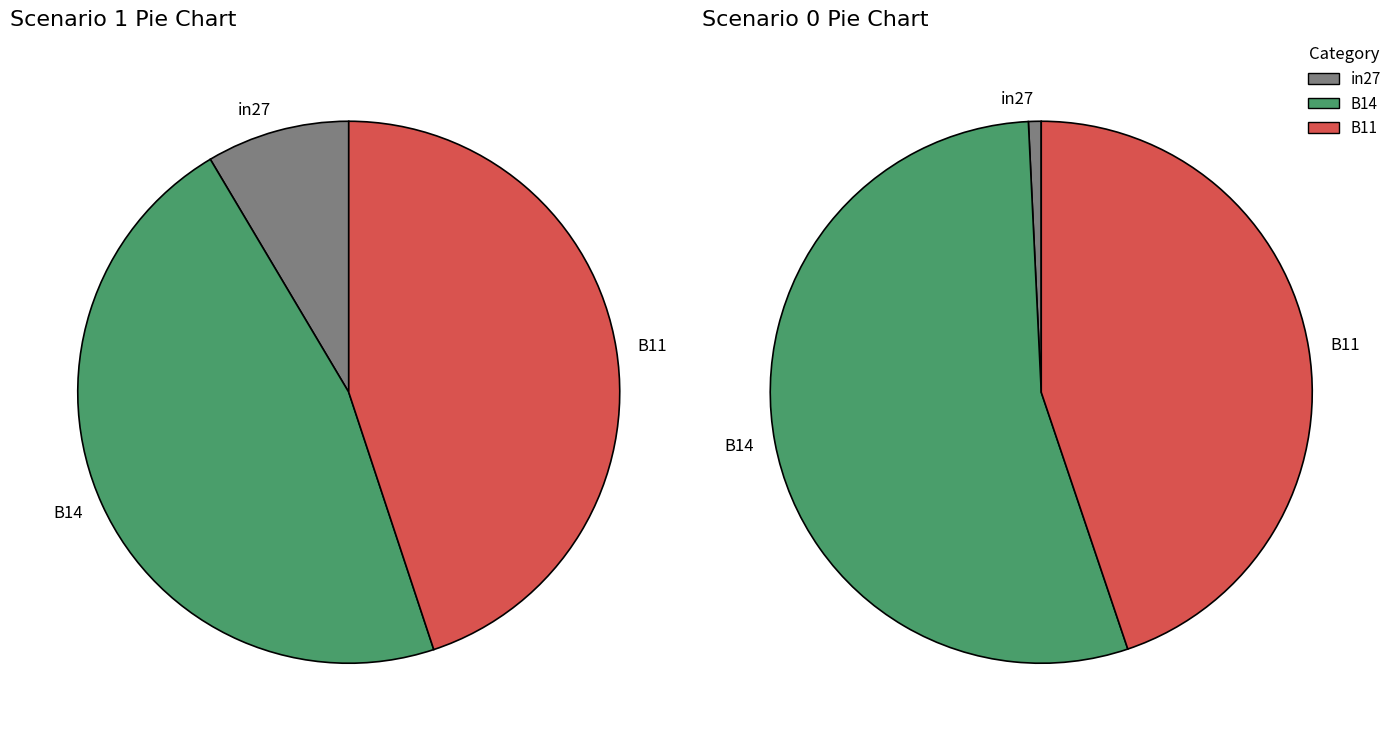

How many segments does this pie chart have?

3